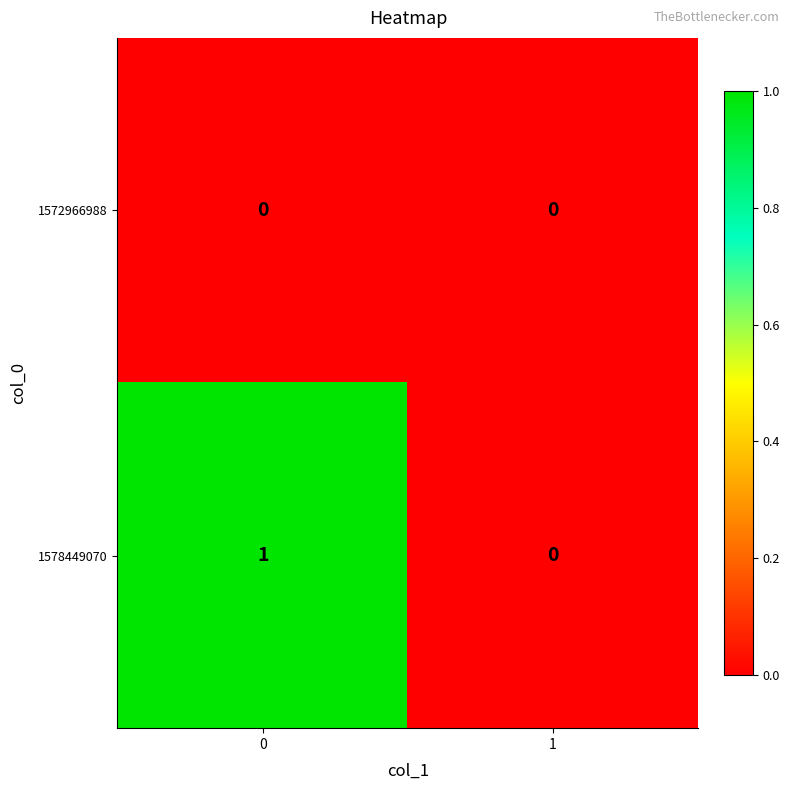

Which series has the largest total across all categories?

1578449070